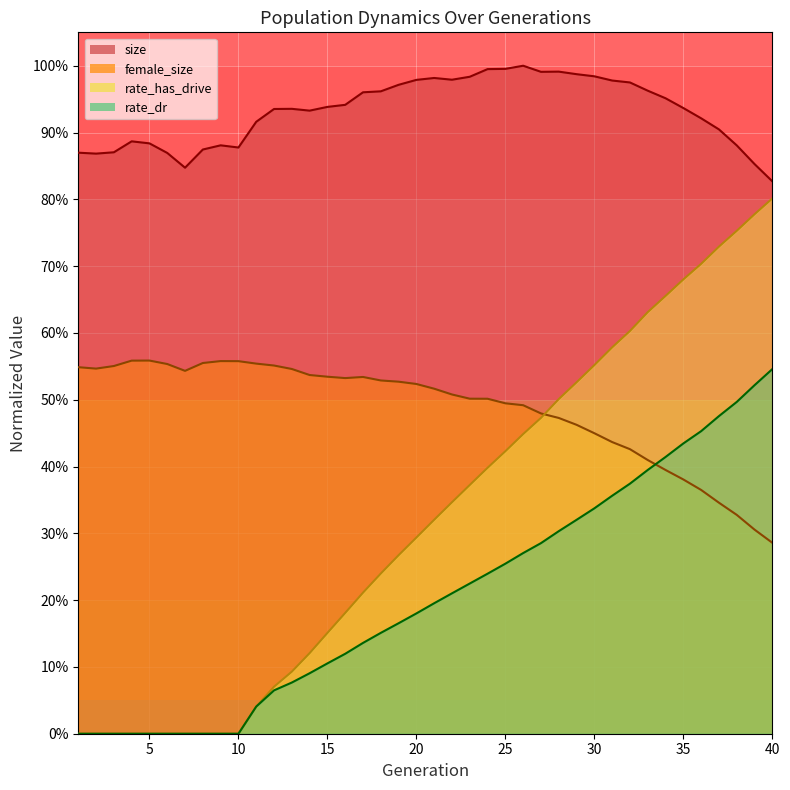

What is the sum of all size values?

37.3